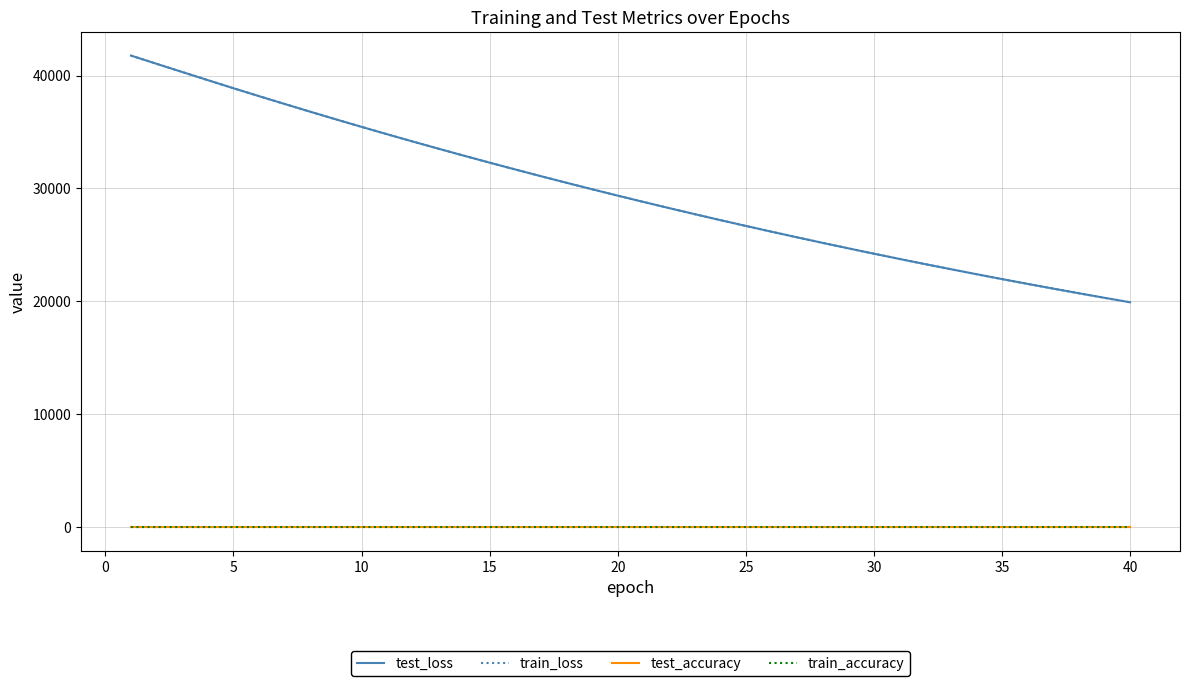

At how many categories does at least one series exceed 13579?

40